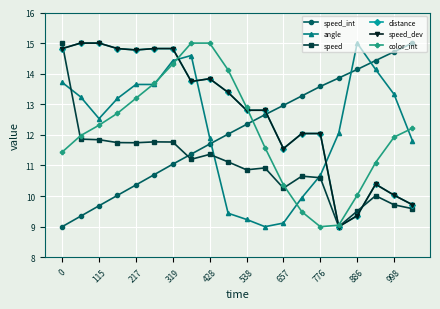

True or false: color_int and angle intersect in this chart.

True